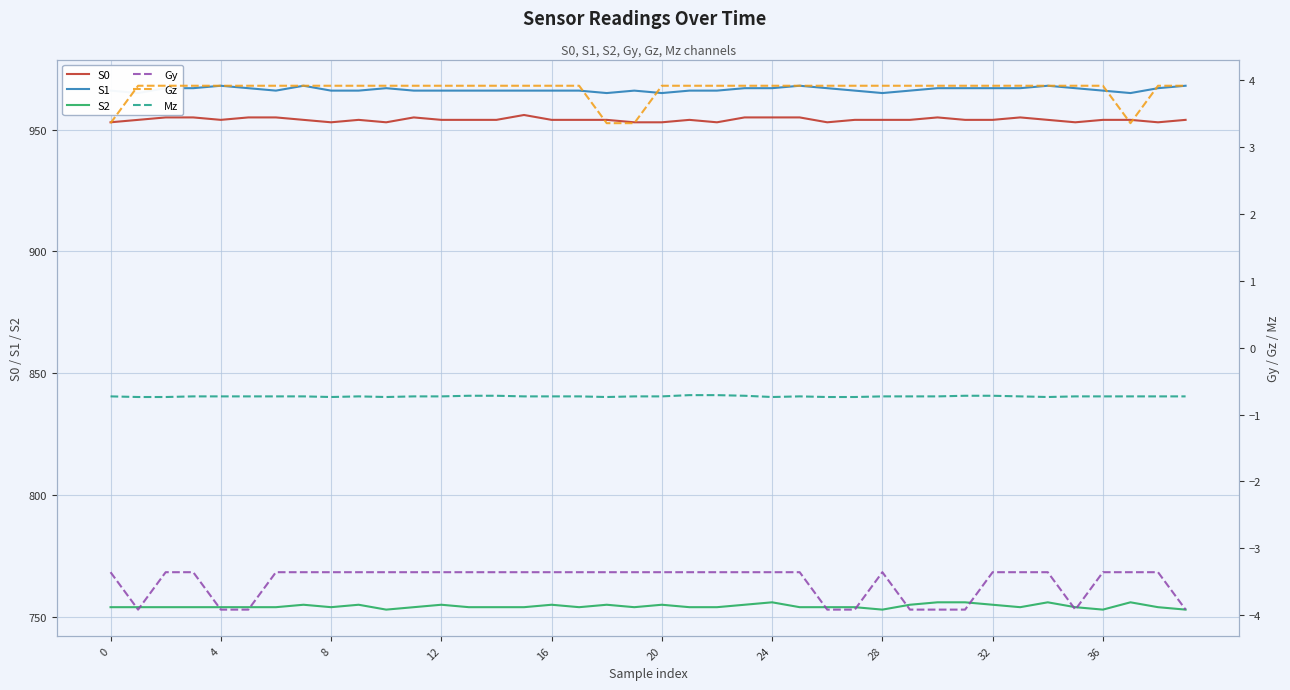

How many distinct data groups are displayed?

6